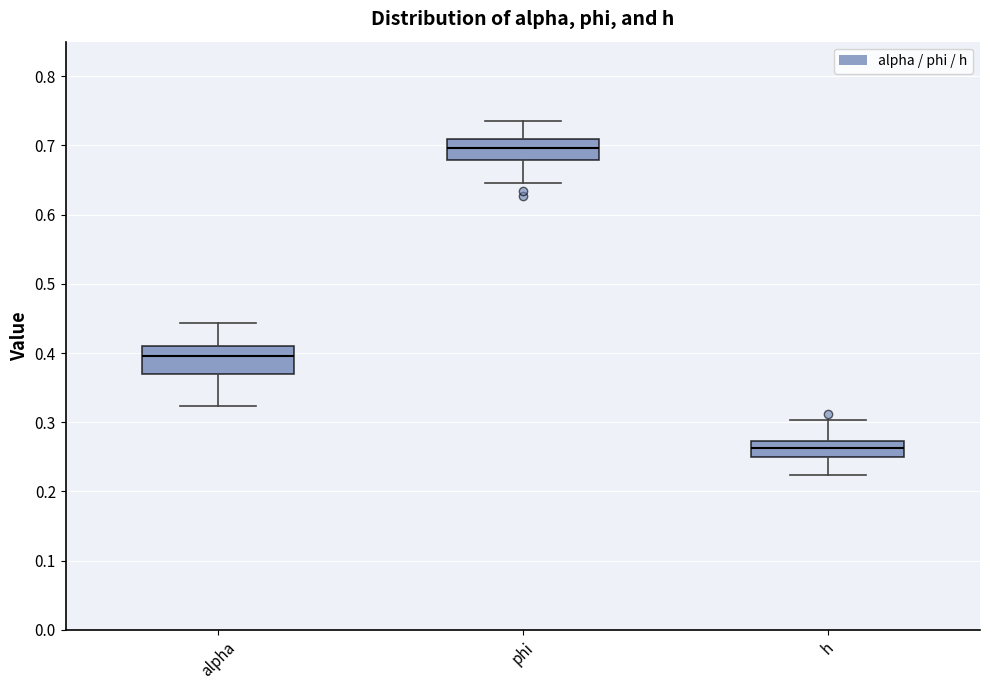

Which box has the highest median line?

phi